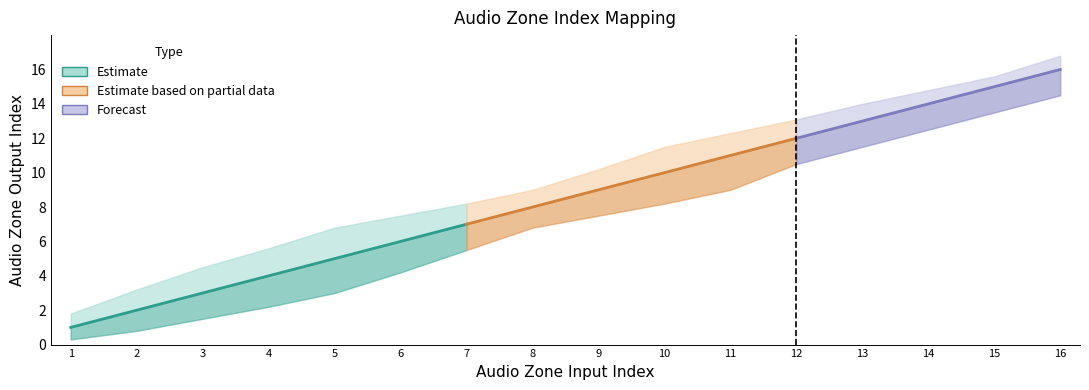

The value of Upper Band at 16.0 is 16.8. True or false?

True